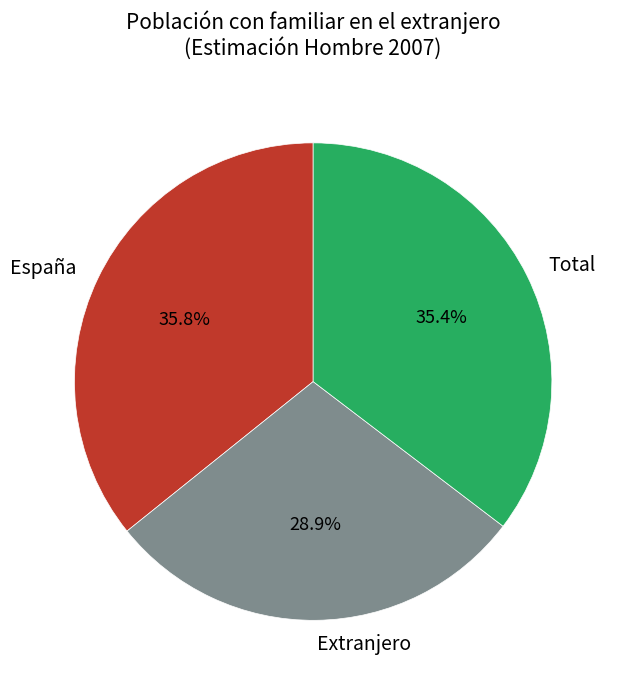

How many segments does this pie chart have?

3